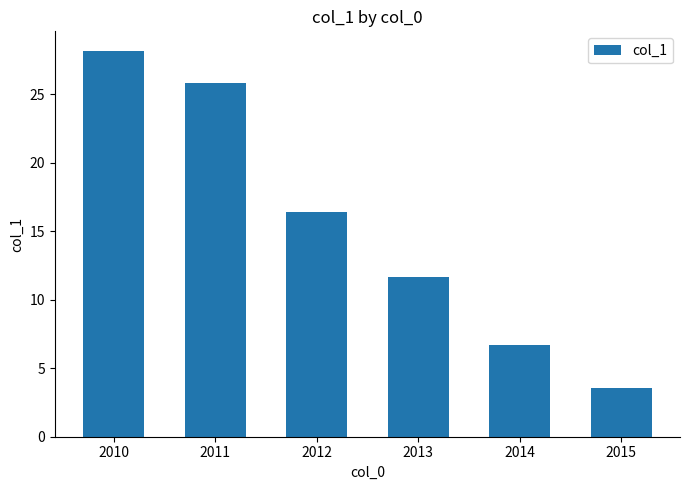

What is the ratio of the value at 2010 to the value at 2015?

7.9